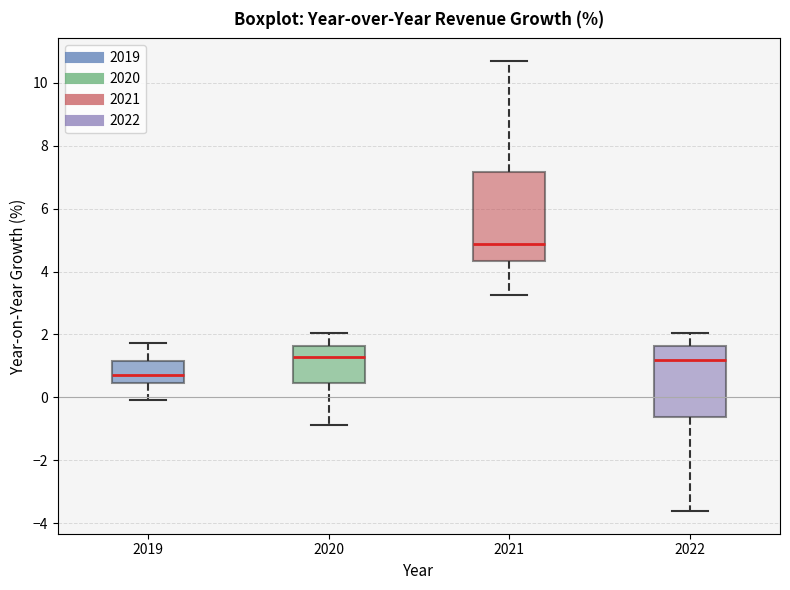

Reading left to right, transcribe this box plot: for each box, give where its median line is, the range the box spans, and where its two whiskers end, as read against the y-axis. The values are not printed on the chart, so give them approximately, as read against the axis.

2019: median 0.8, box 0.4 to 1.2, whiskers 0.0 to 1.8
2020: median 1.2, box 0.4 to 1.6, whiskers -0.8 to 2.0
2021: median 4.8, box 4.4 to 7.2, whiskers 3.2 to 10.8
2022: median 1.2, box -0.6 to 1.6, whiskers -3.6 to 2.0